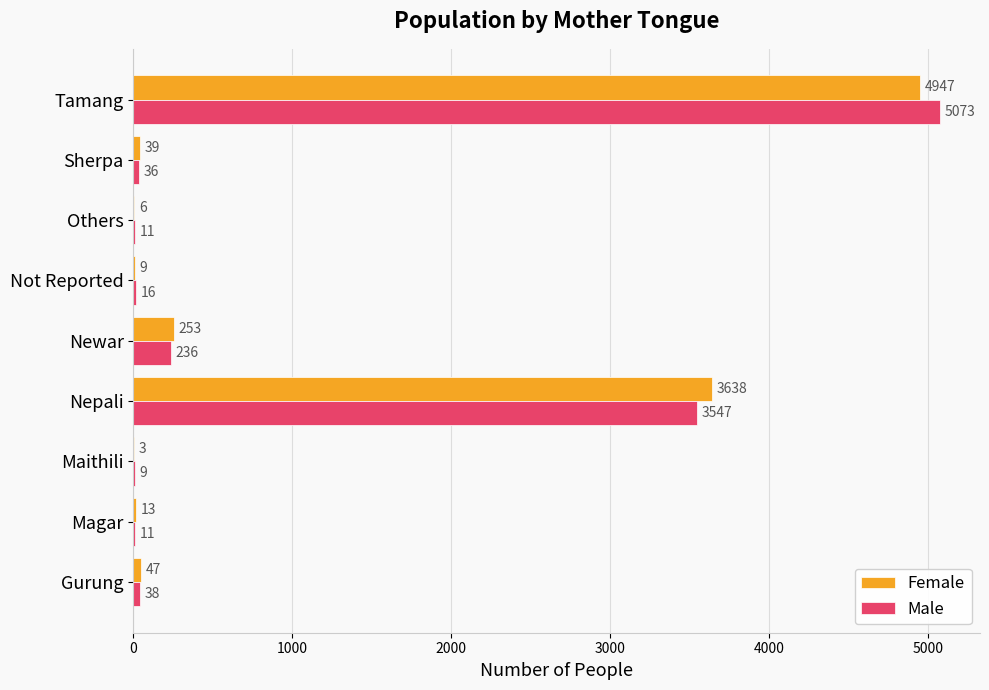

What is the total value across all series at Tamang?

10020